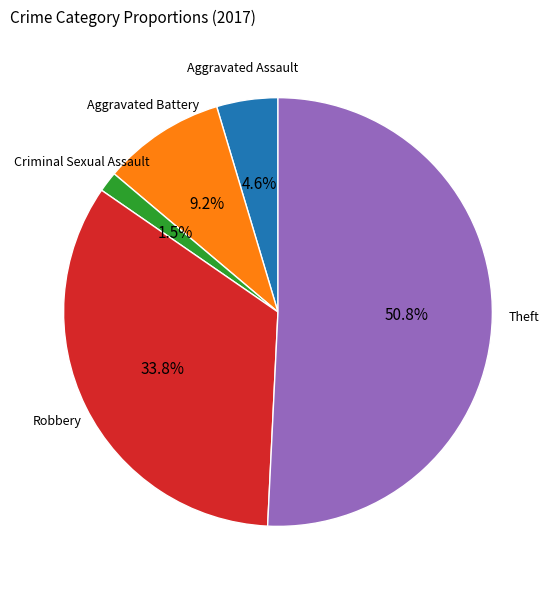

Is there any slice that represents more than half of the pie?

Yes